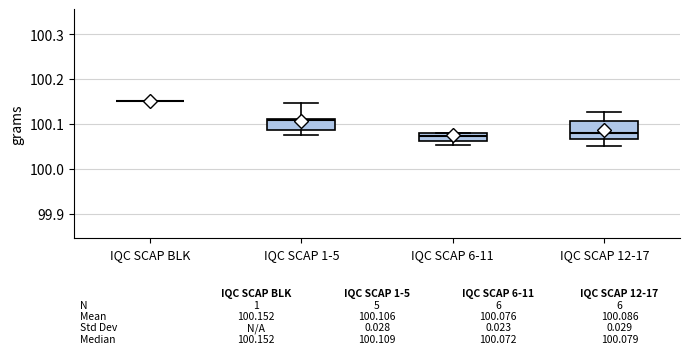

Which box is the tallest, from its lower edge to its upper edge?

IQC SCAP 12-17